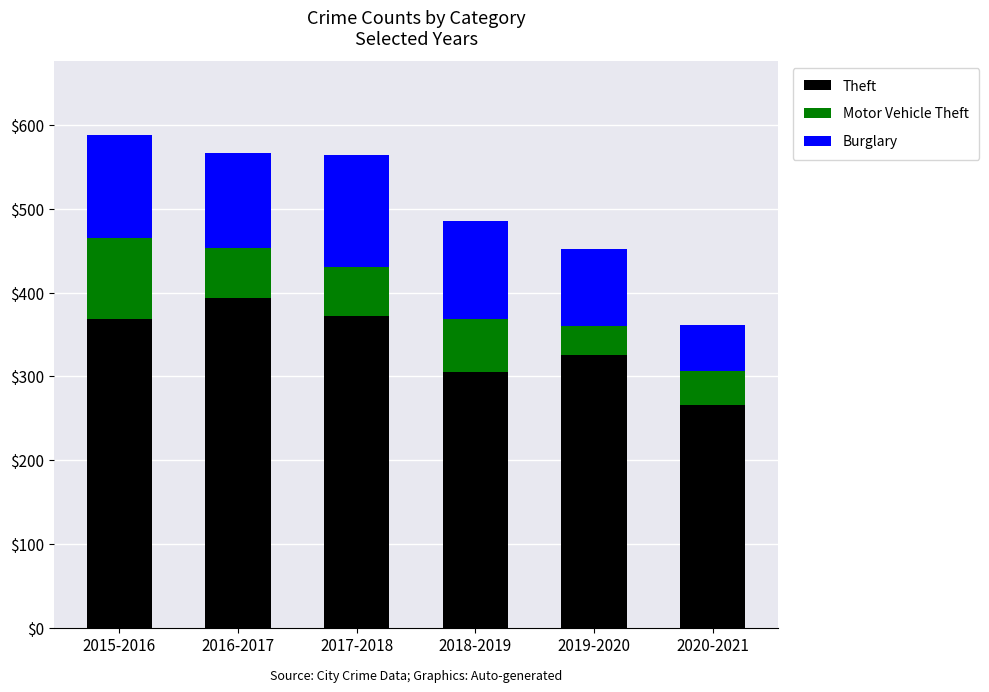

What is the total value across all series at 2020-2021?

361